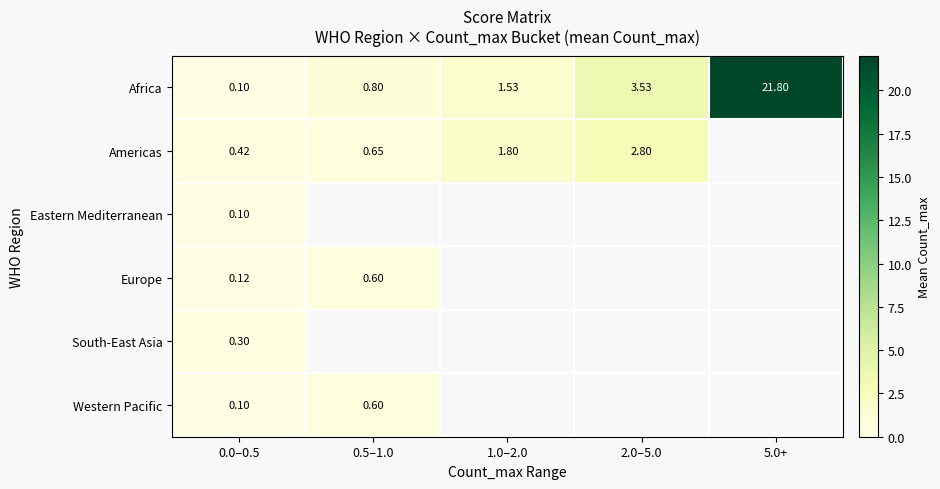

Between 5.0+ and 2.0–5.0, which is larger?

5.0+